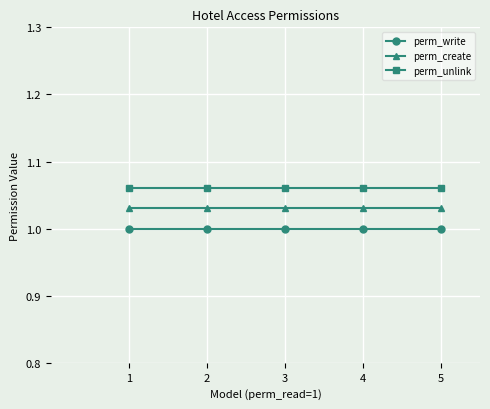

Is the value of perm_write at 2 greater than the value of perm_create at 3?

No